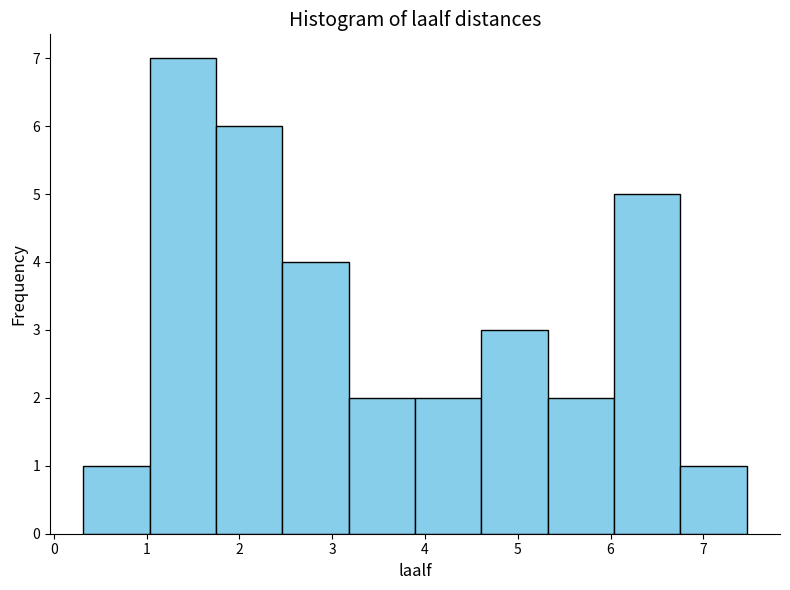

How tall is the bar that spans 2.5 to 3.2 on the x-axis? Neither the bar edges nor the heights are printed on the chart, so give them approximately, as read against the axes.

4